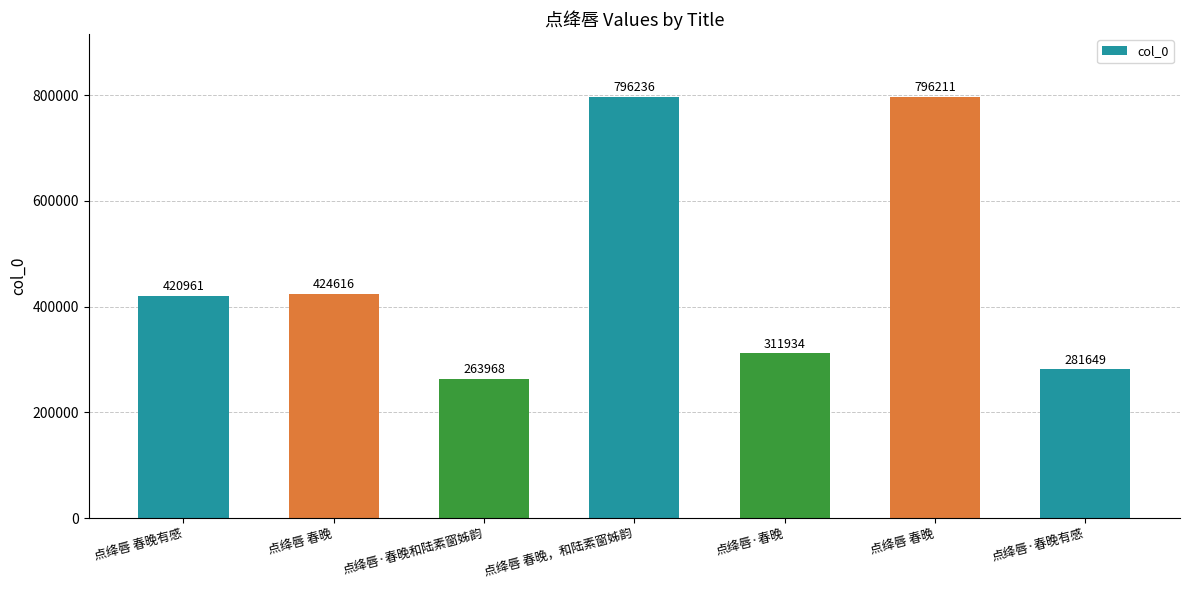

True or false: the data shows 165753 at 点绛唇·春晚.

False